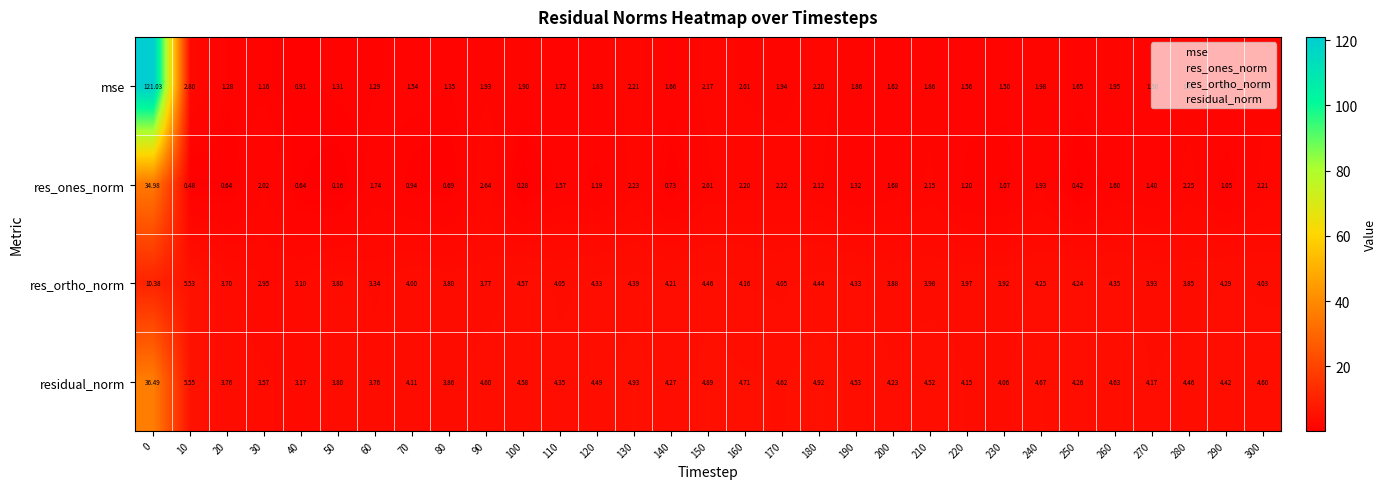

Rank the series at 150 from highest to lowest value.

residual_norm, res_ortho_norm, mse, res_ones_norm